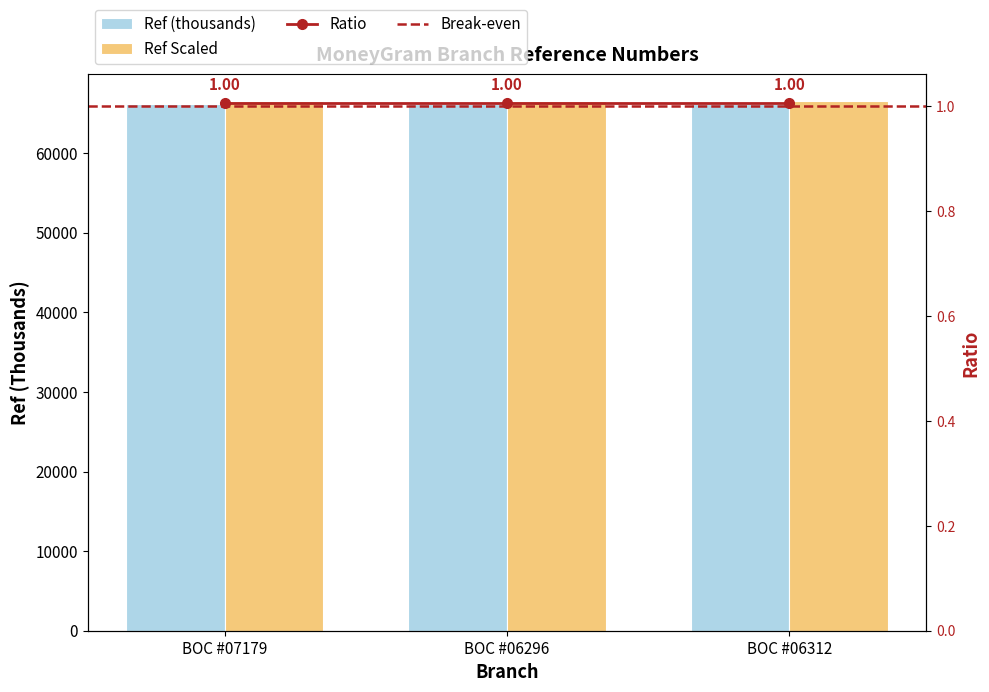

Does the chart contain any negative values?

No